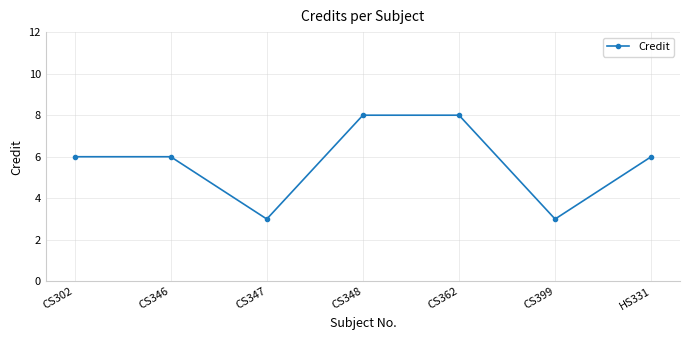

What is the change in value from CS302 to CS399?

-3